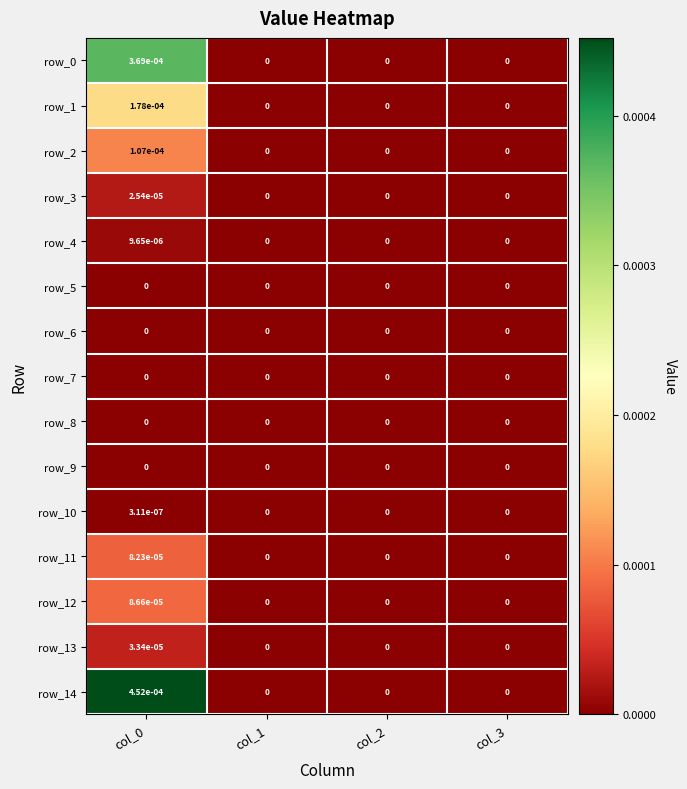

Between col_0 and col_1, which series saw the biggest shift?

row_14